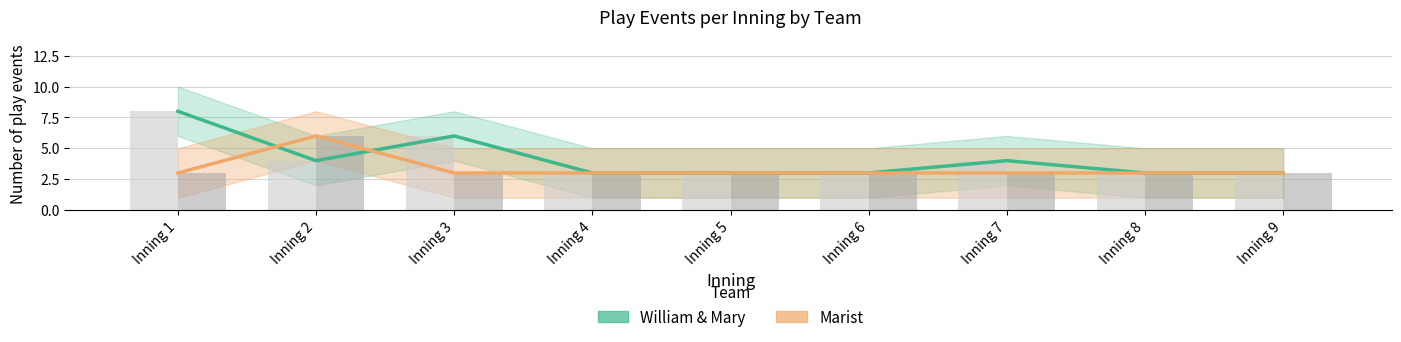

What is the average value of the Marist series?

3